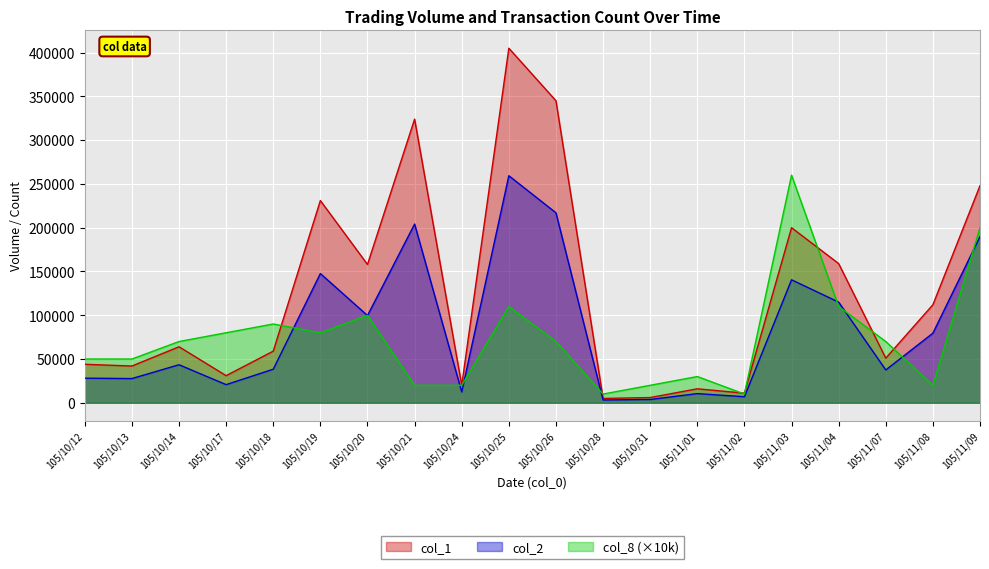

How many lines are shown in the chart?

3